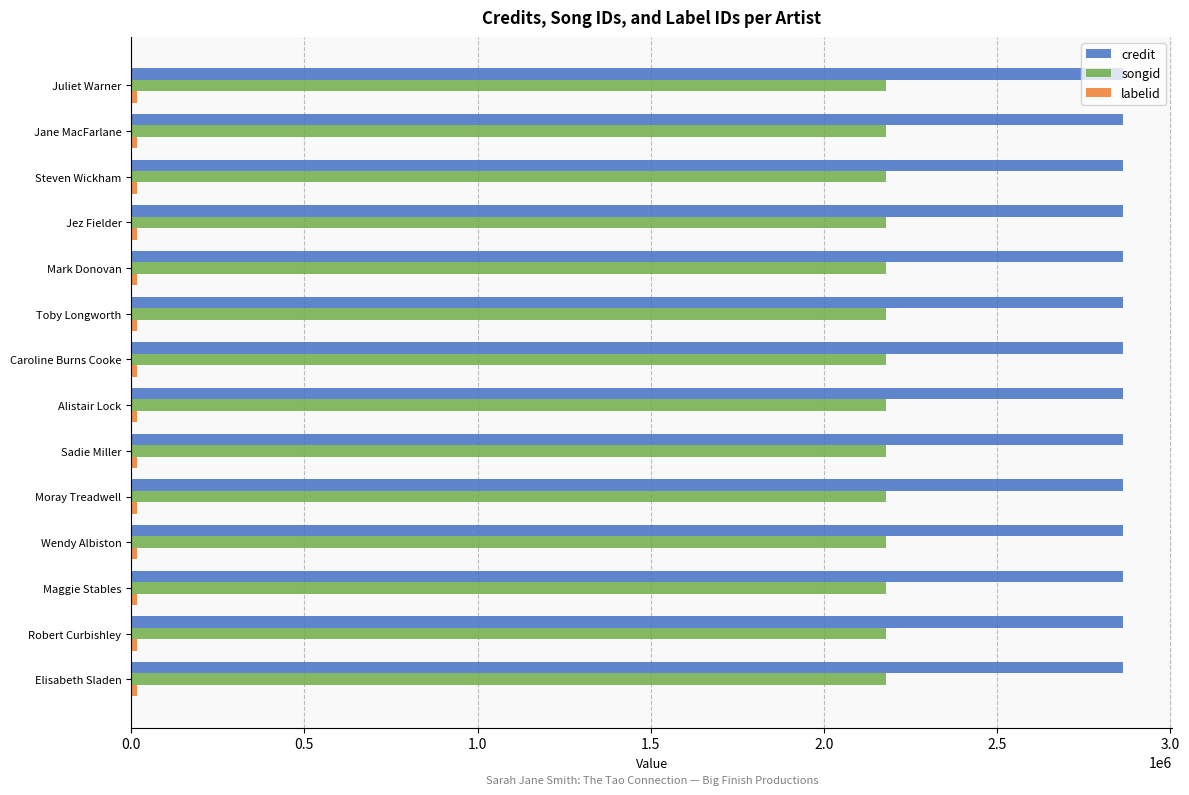

What is the total value across all series at Jane MacFarlane?

5057459